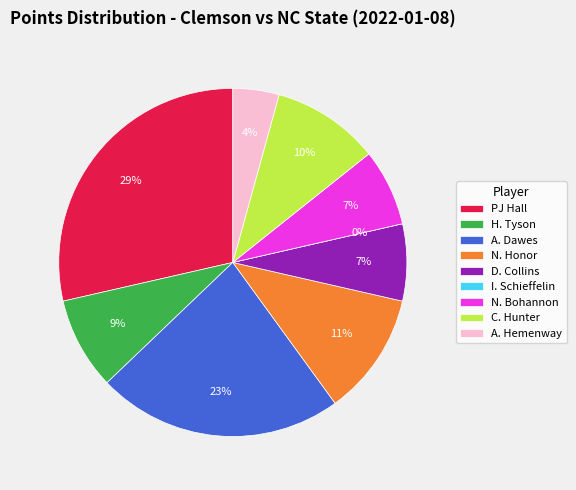

Is PJ Hall the majority of the pie?

No